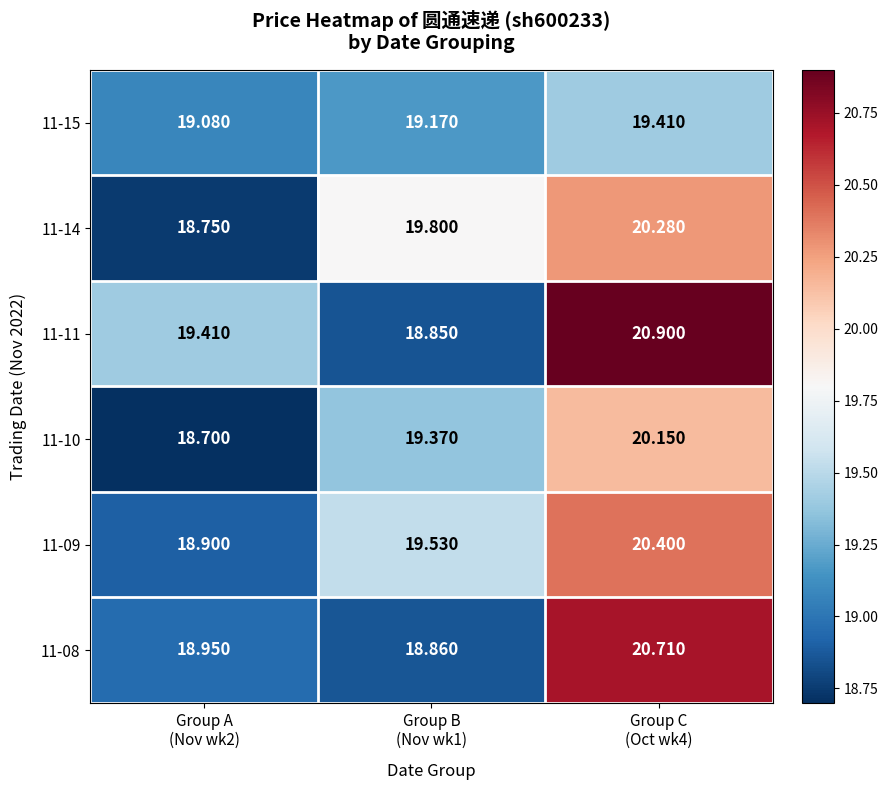

How many series are shown in this chart?

6